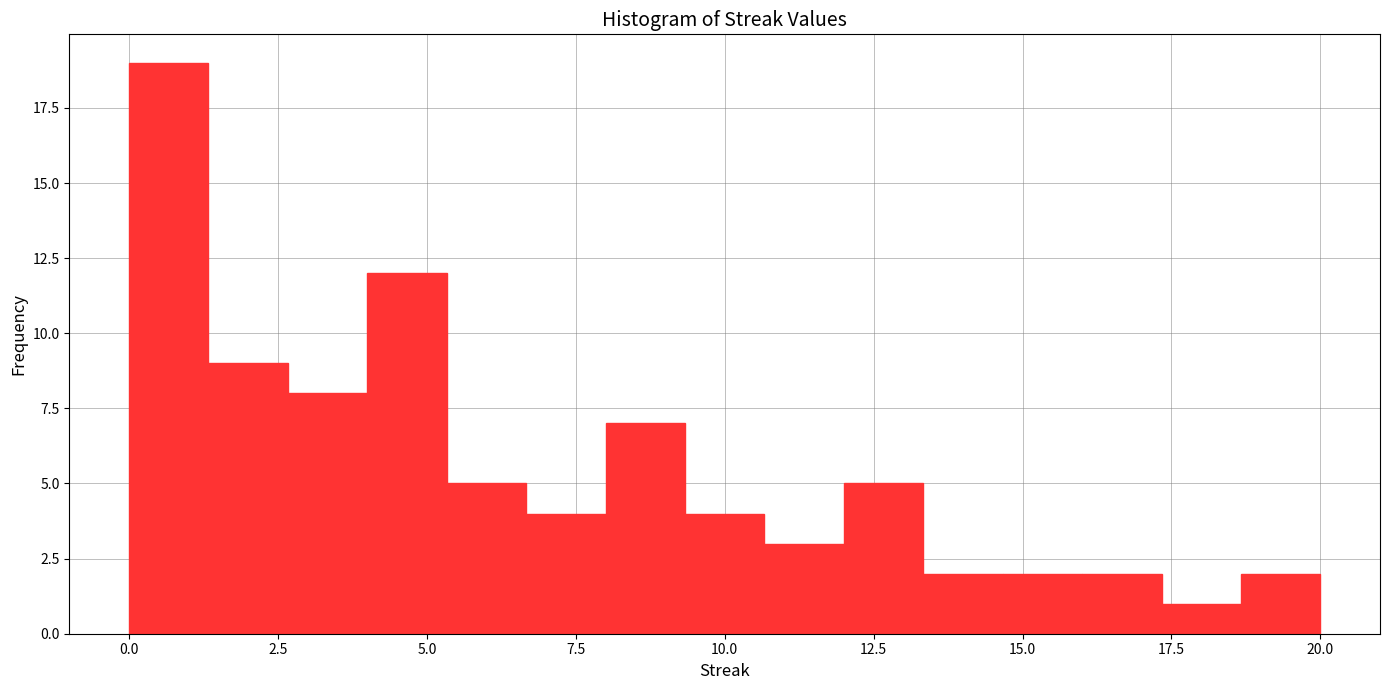

Read against the x-axis, roughly where is the centre of the tallest bar?

0.5